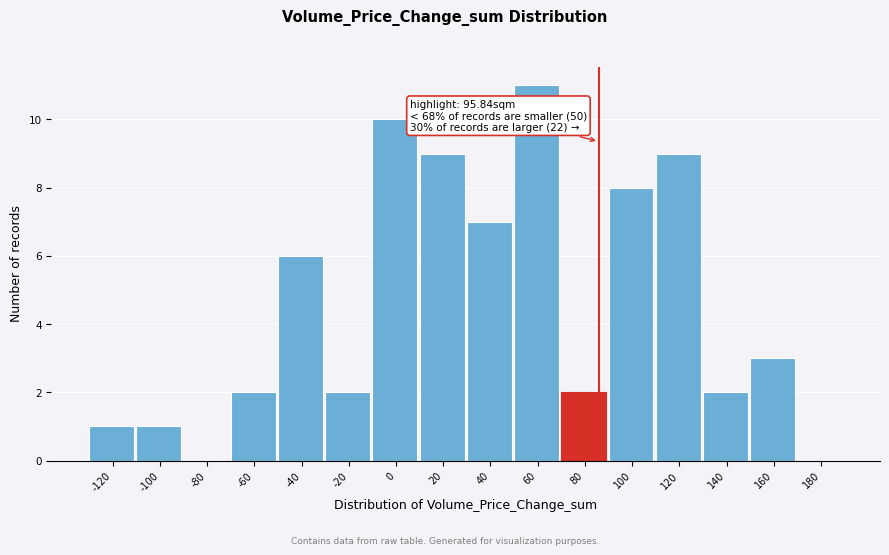

Reading left to right, extract all data points from this chart.

-120=1	-100=1	-80=0	-60=2	-40=6	-20=2	0=10	20=9	40=7	60=11	80=2	100=8	120=9	140=2	160=3	180=0